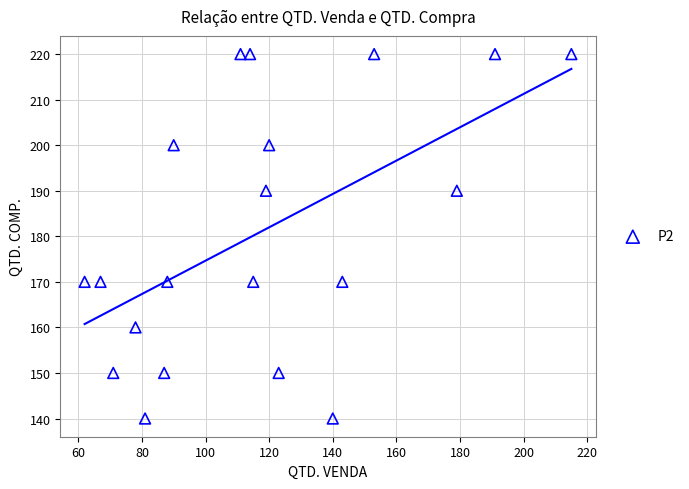

What is the range of X values (max minus min)?

153